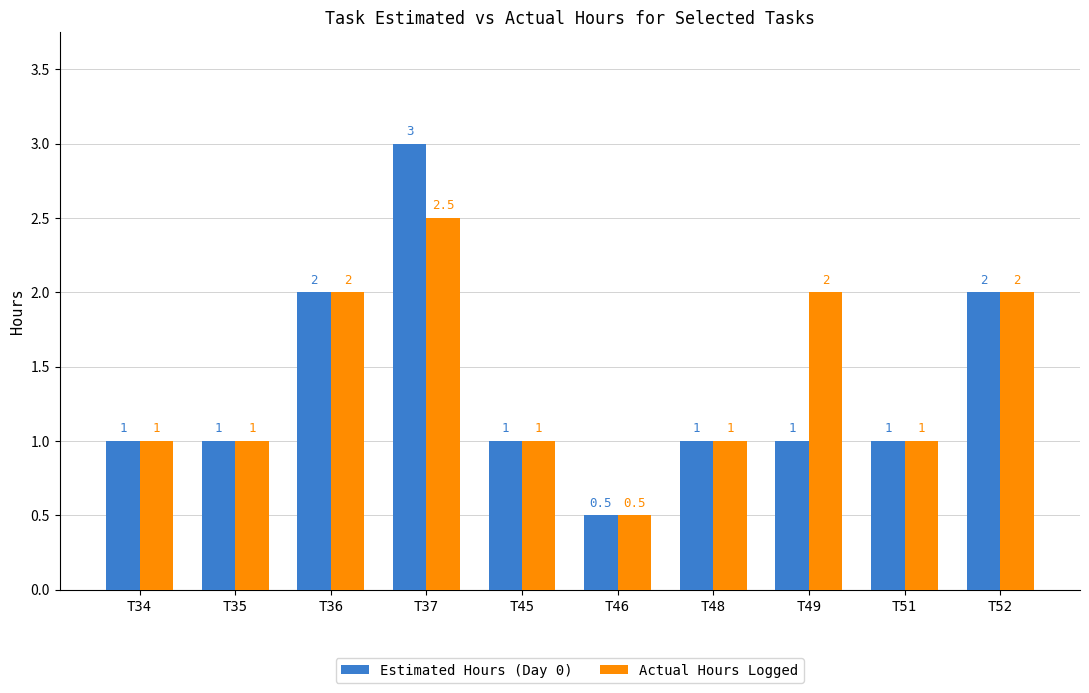

Which category has the lowest value across all series?

T46